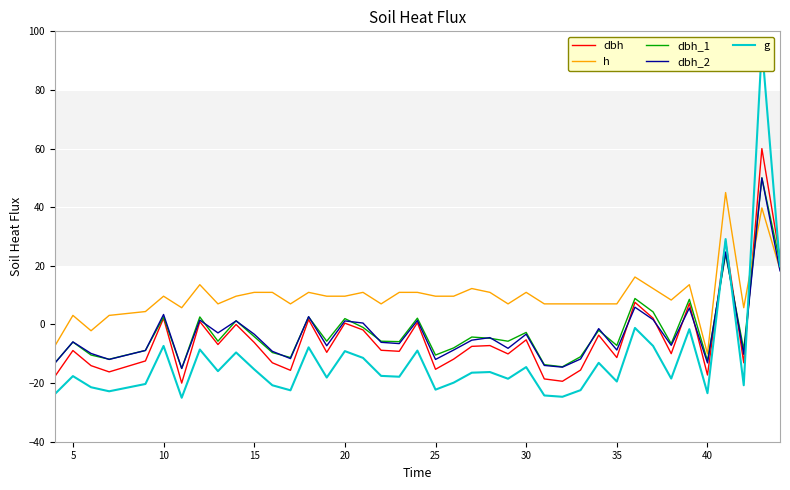

How many series are shown in this chart?

5